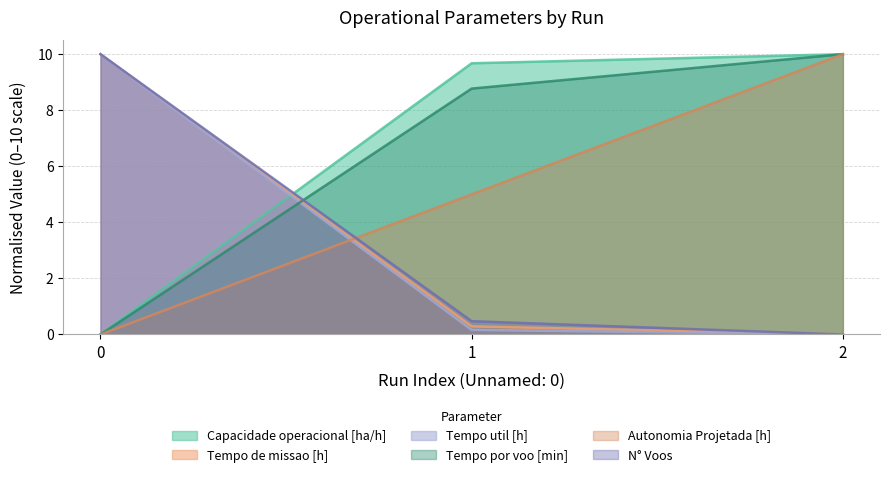

What is the greatest value displayed?

10.0